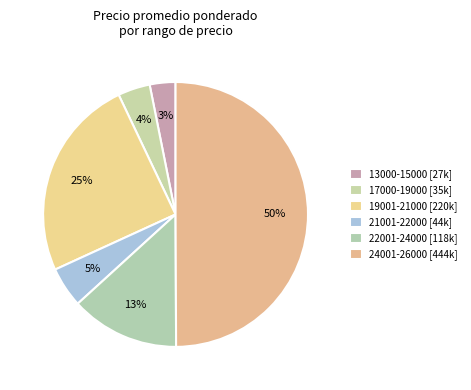

Count the number of slices in the pie.

6